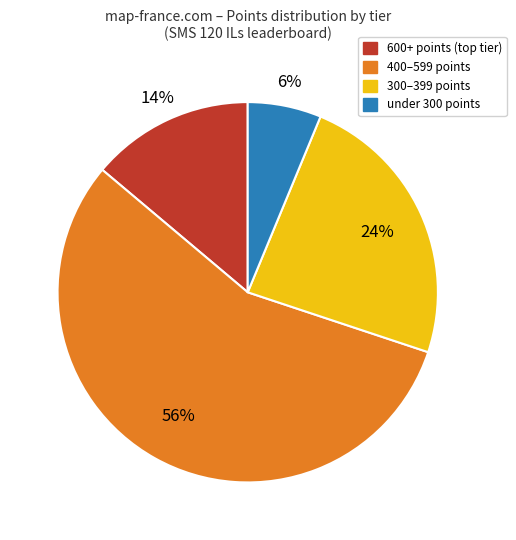

To the nearest percent, what is the difference between the largest and smallest slice percentages?

50%